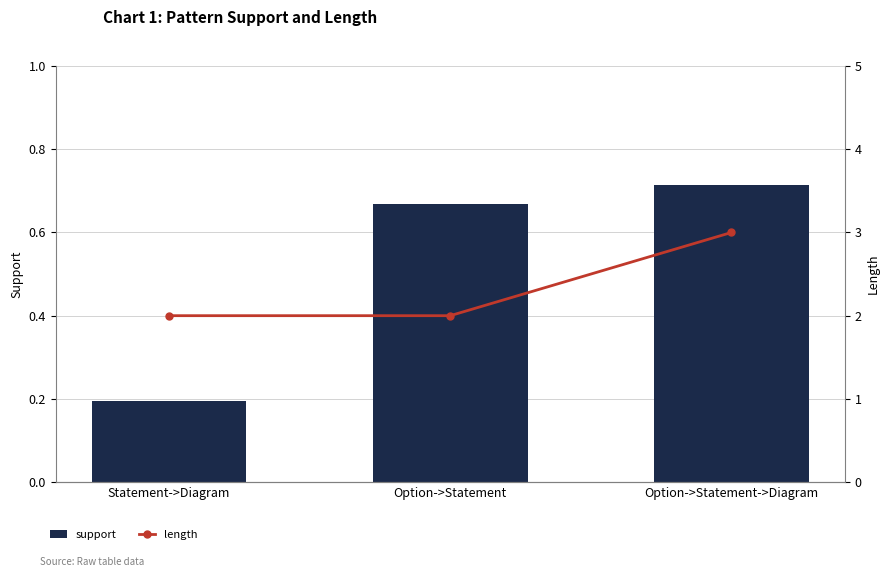

What position from the left is Option->Statement?

2